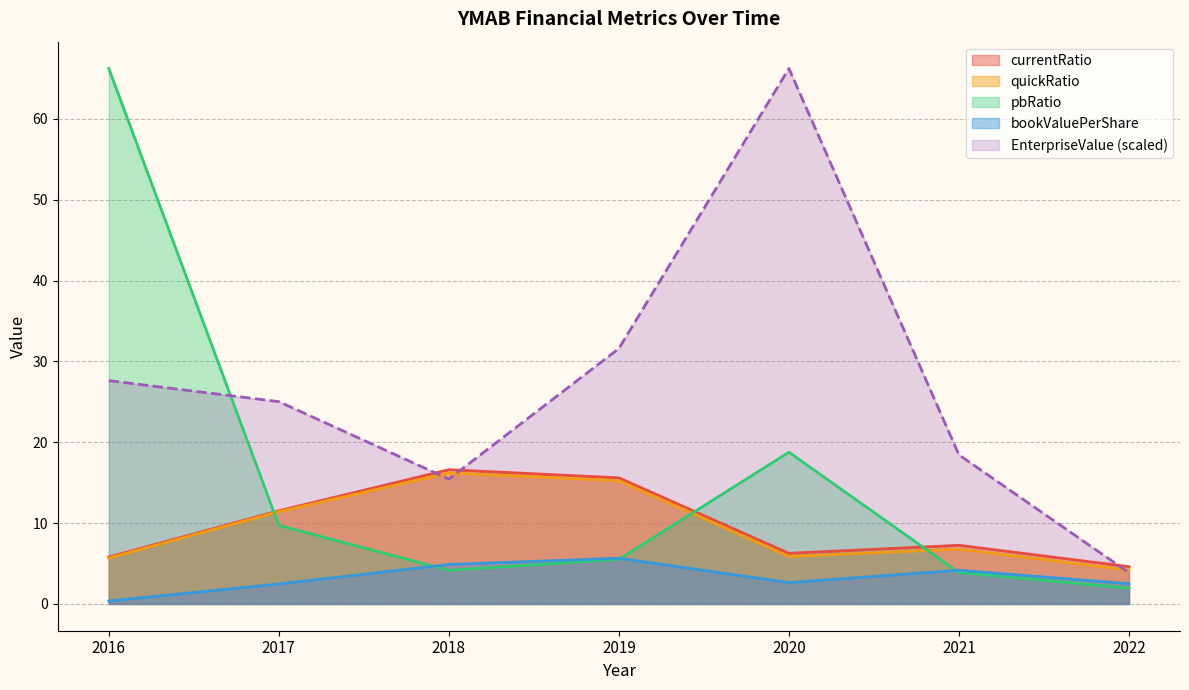

At which label does quickRatio reach its peak?

2018